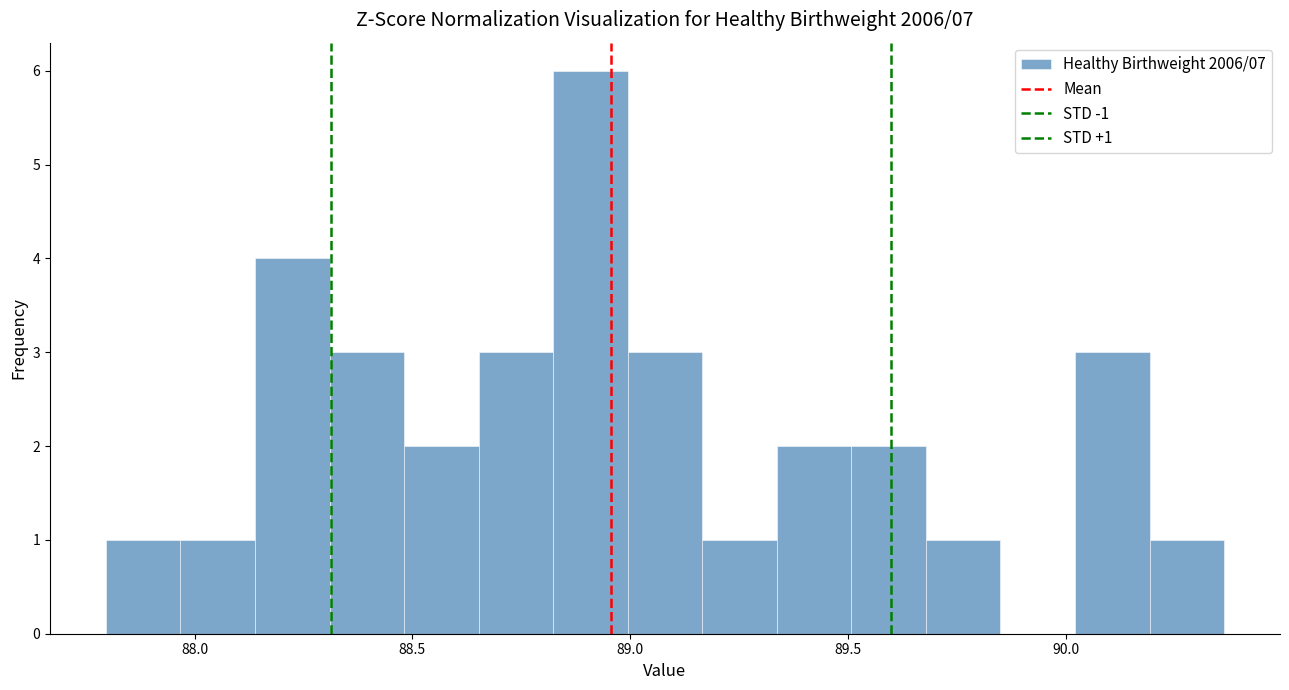

Read against the x-axis, roughly where is the centre of the tallest bar?

88.90